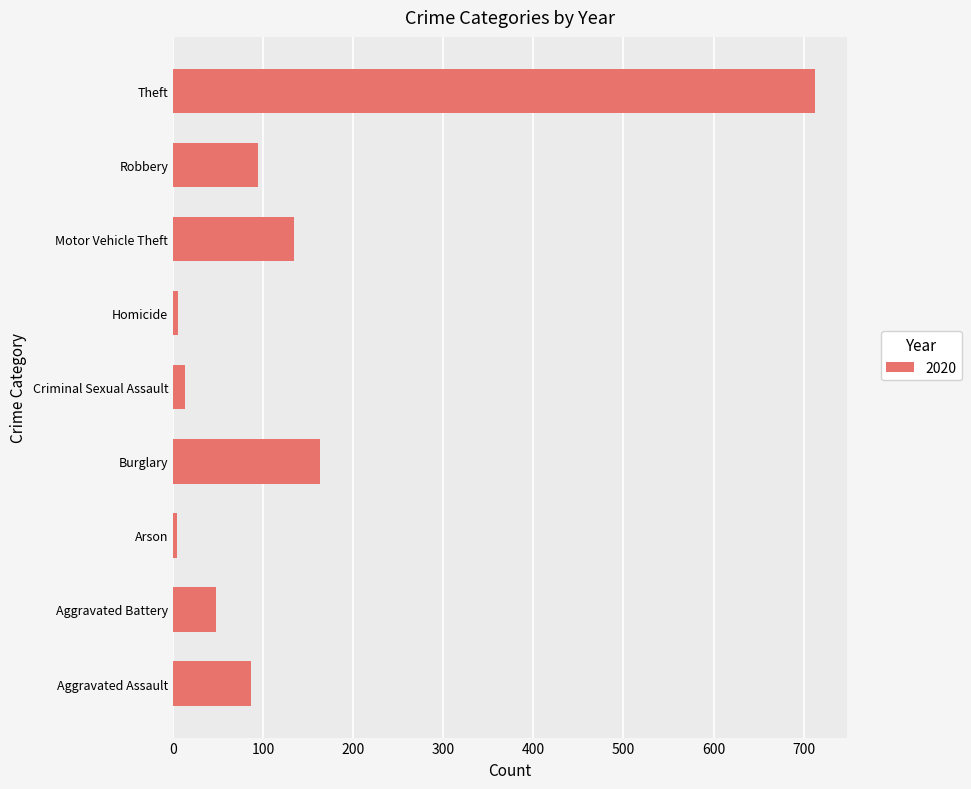

How many data points does each series have?

9